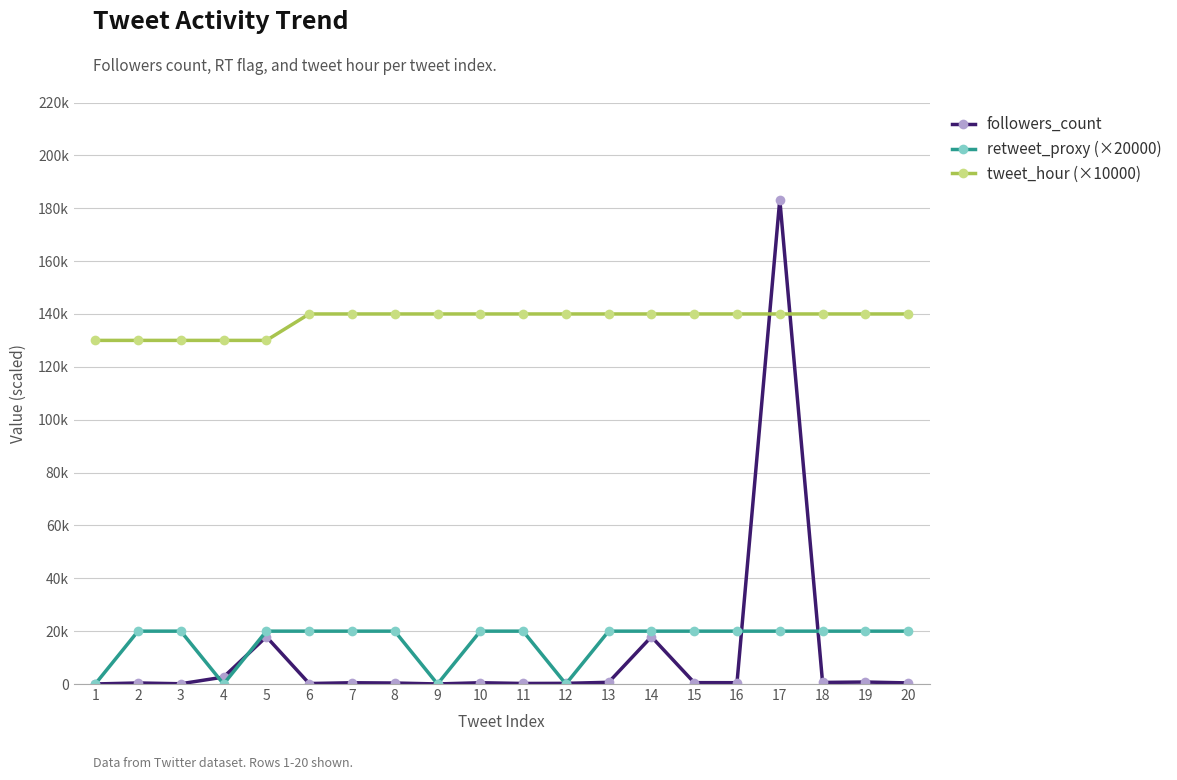

True or false: retweet_proxy (×20000) has a value of 6804 at 12.

False